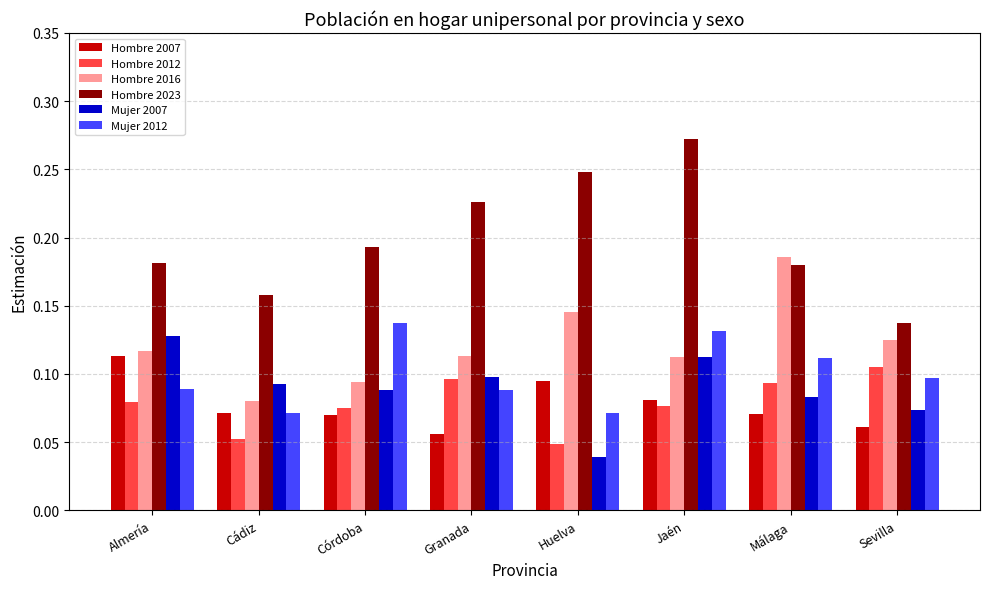

How many Mujer 2012 values are between 0 and 1?

8